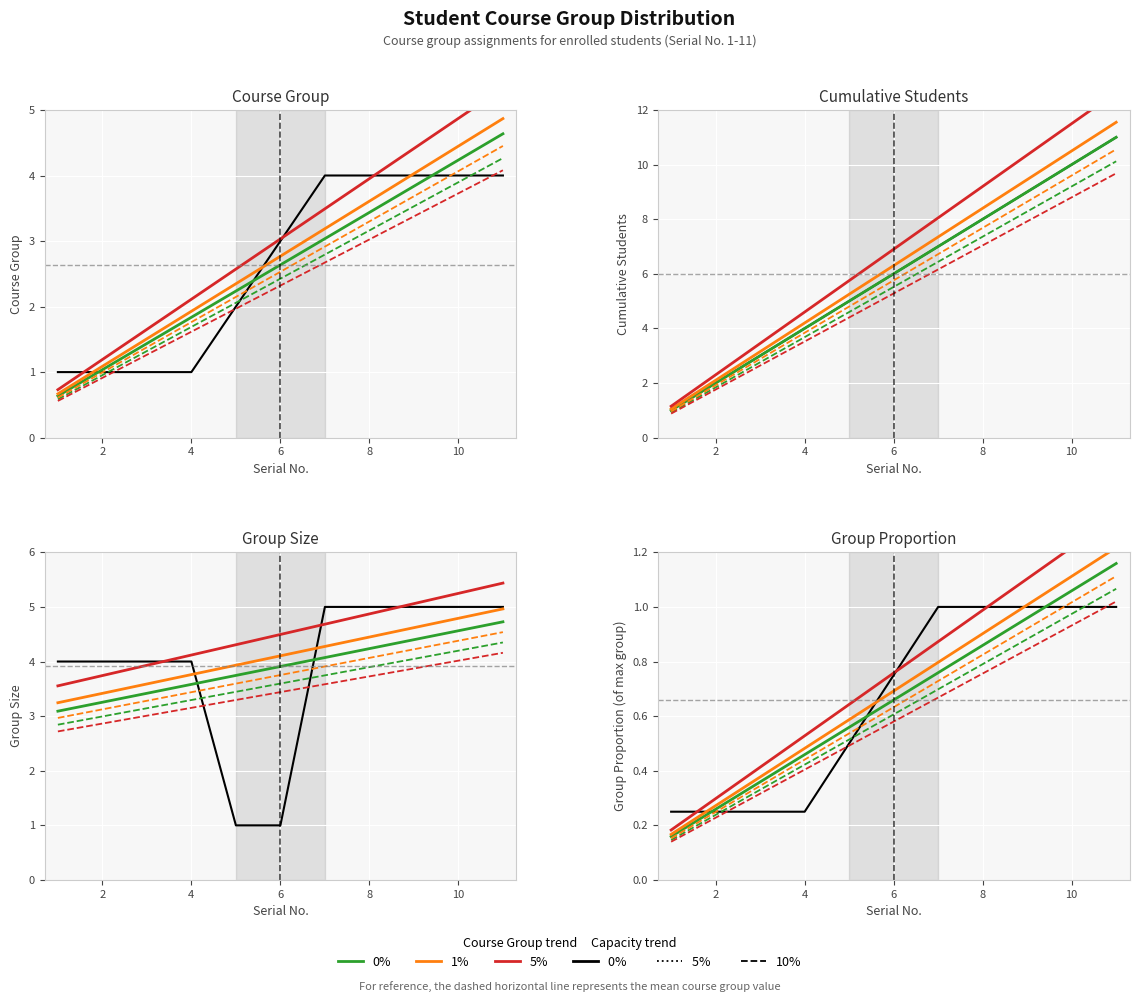

What is the difference between the values at 5 and 1?

1